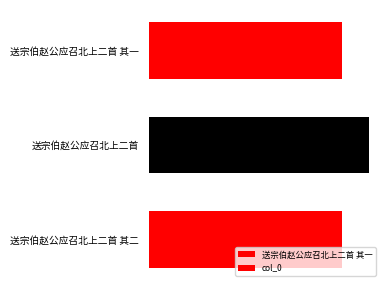

True or false: the data shows 684154 at 送宗伯赵公应召北上二首.

True